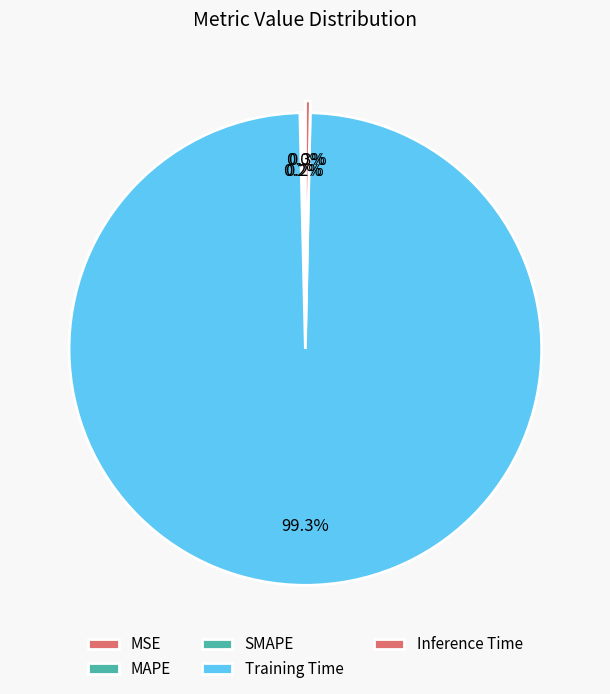

Which slice represents more than half of the pie?

Training Time